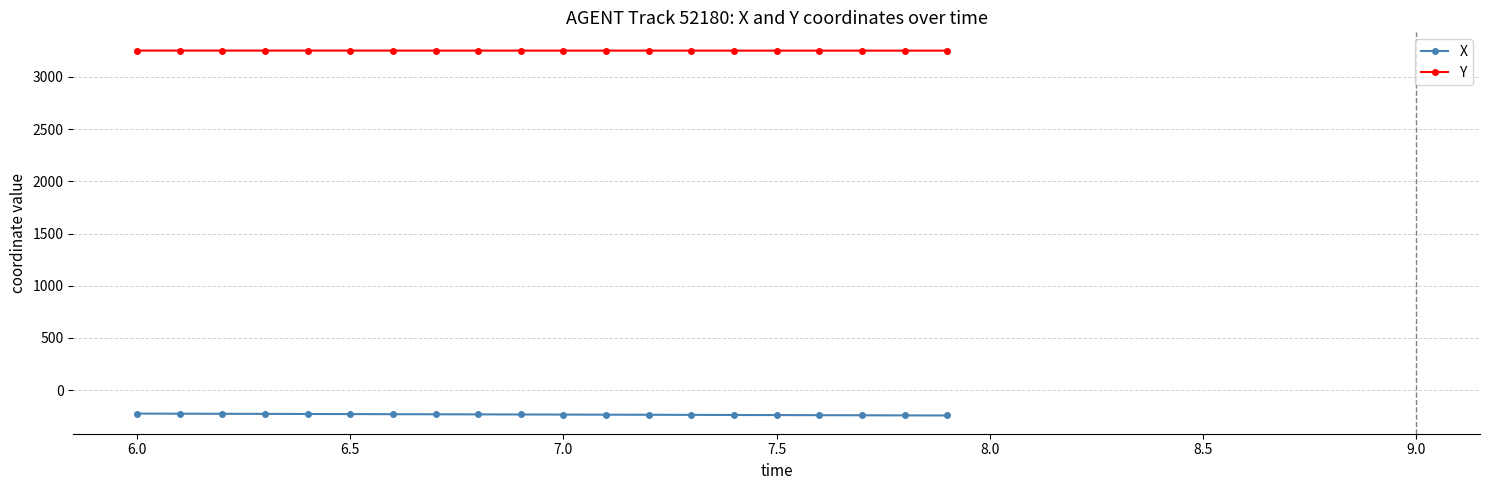

What is the maximum value shown in the chart?

3253.0